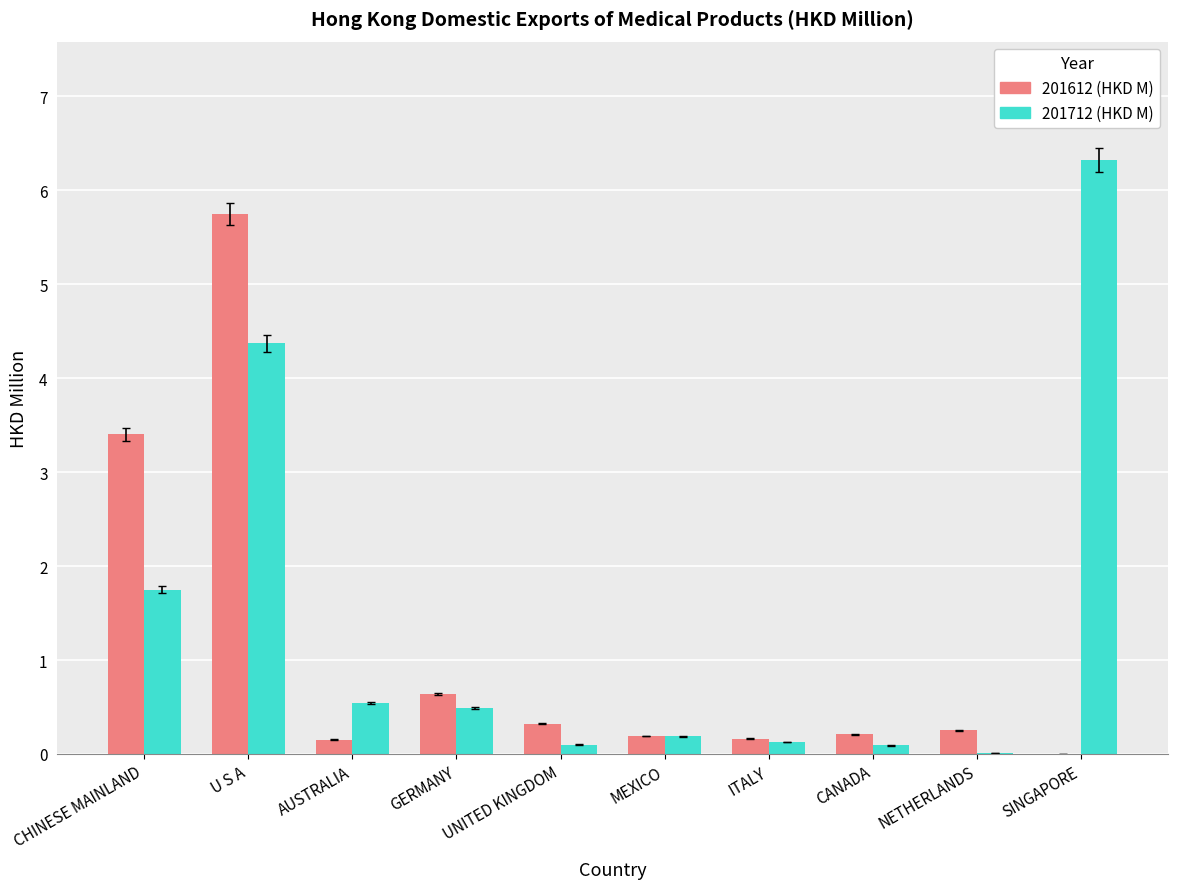

How many groups of bars are there?

10